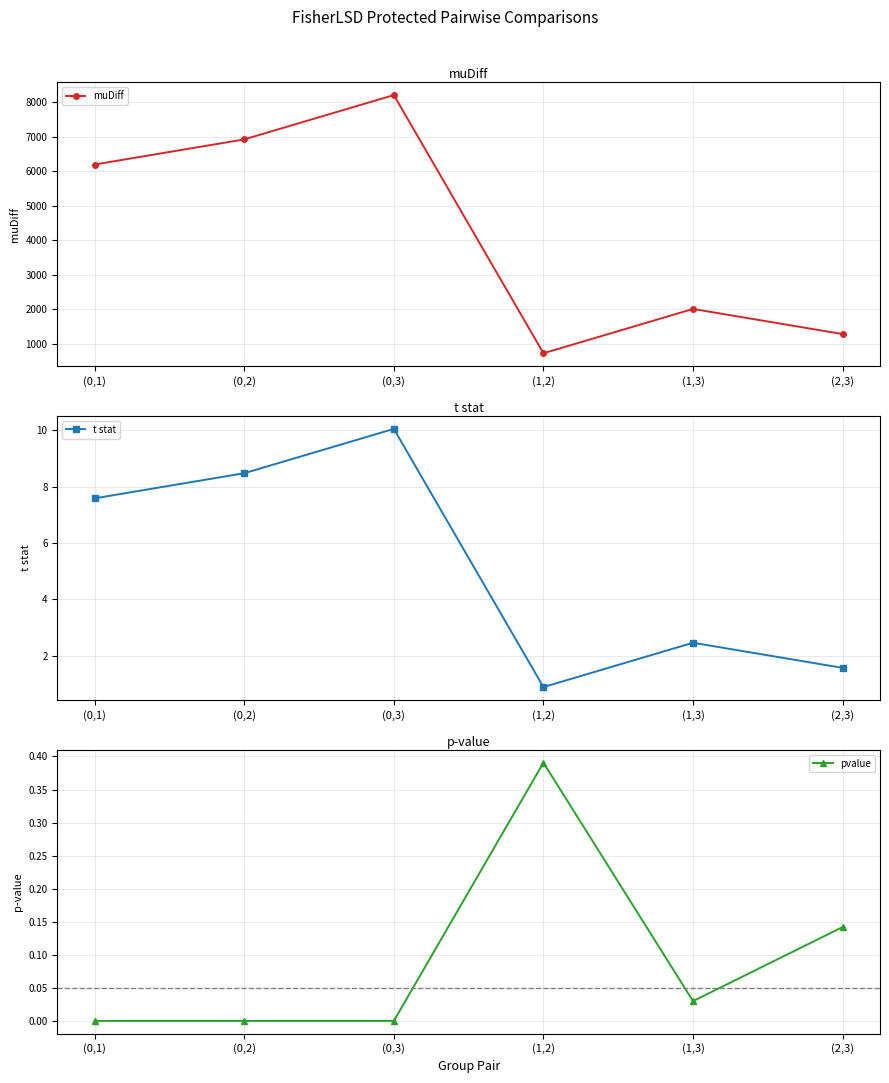

List the labels in order of t stat value, largest first.

(0,3), (0,2), (0,1), (1,3), (2,3), (1,2)